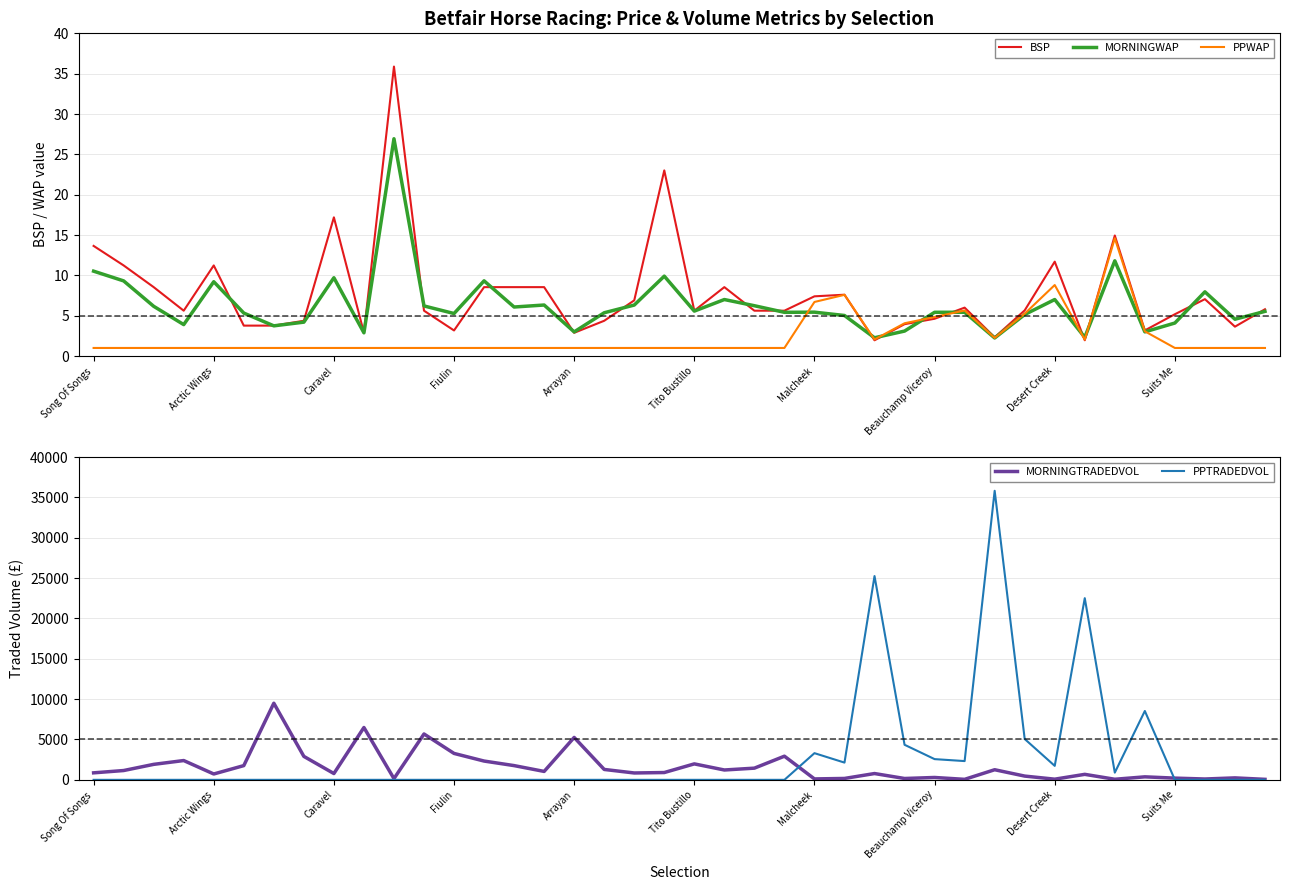

How many lines are shown in the chart?

5